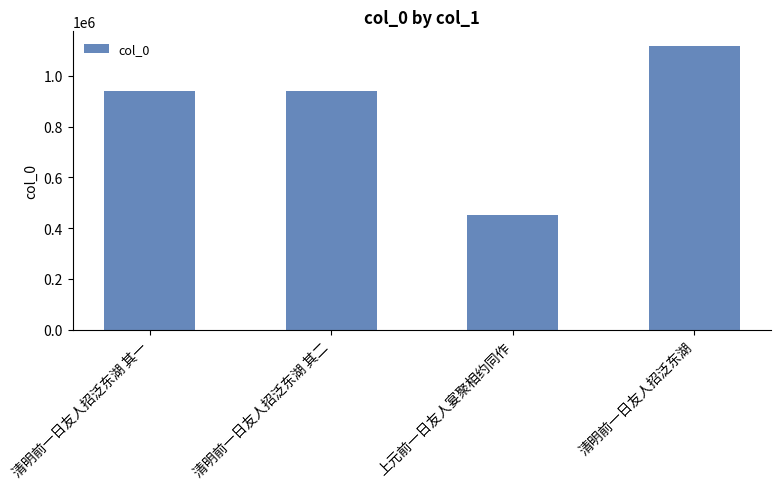

Approximately how many times larger is the value at 清明前一日友人招泛东湖 其二 compared to 清明前一日友人招泛东湖 其一?

1.0